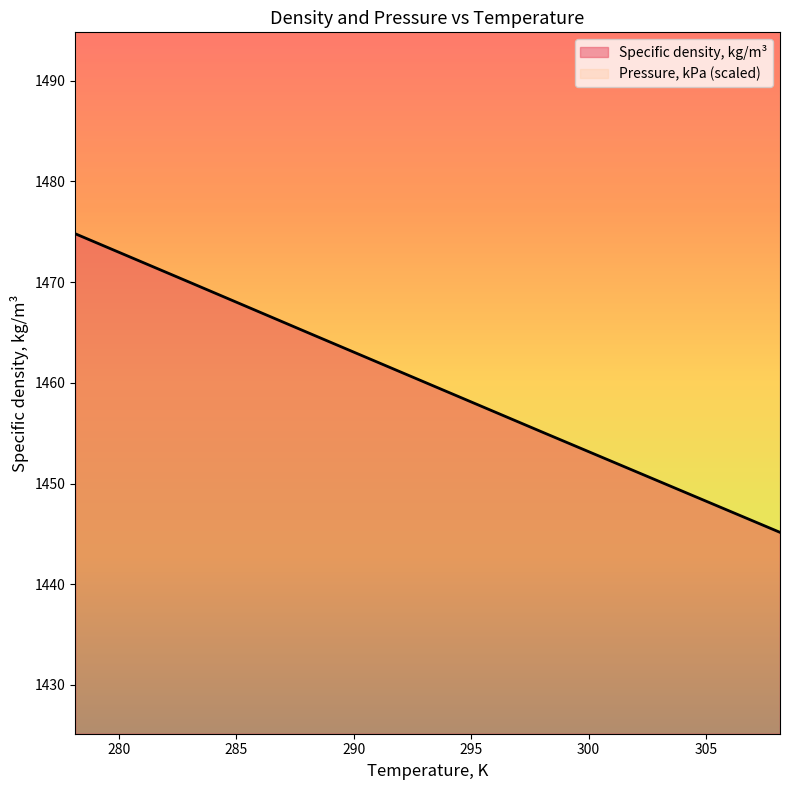

The chart shows a value of 1445.2 at 308.15. True or false?

True